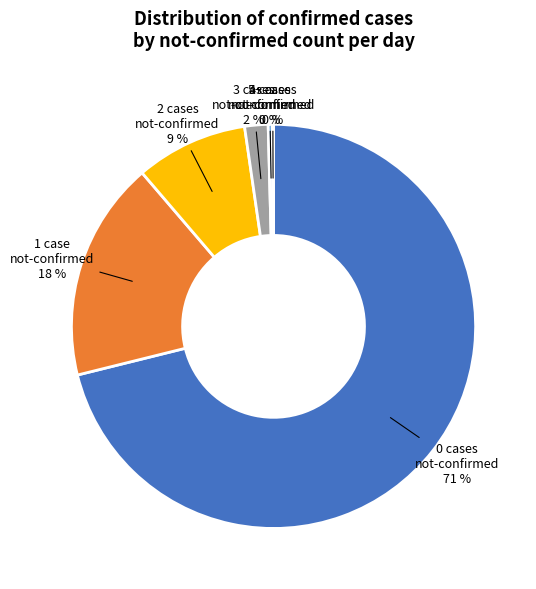

What is the largest slice in the pie chart?

0 cases not-confirmed